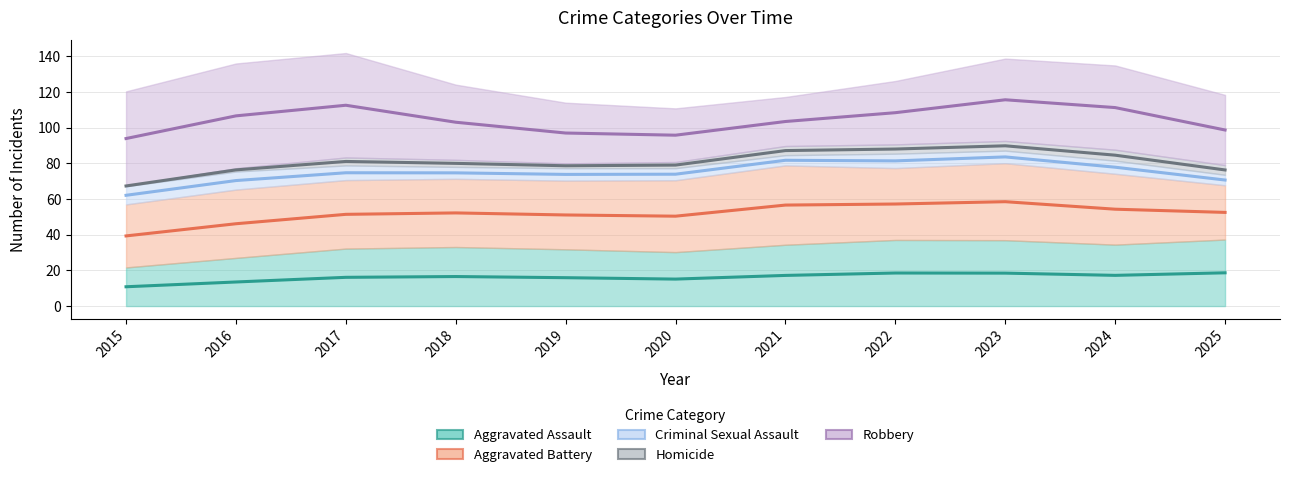

How many Criminal Sexual Assault values are between 5 and 10?

8